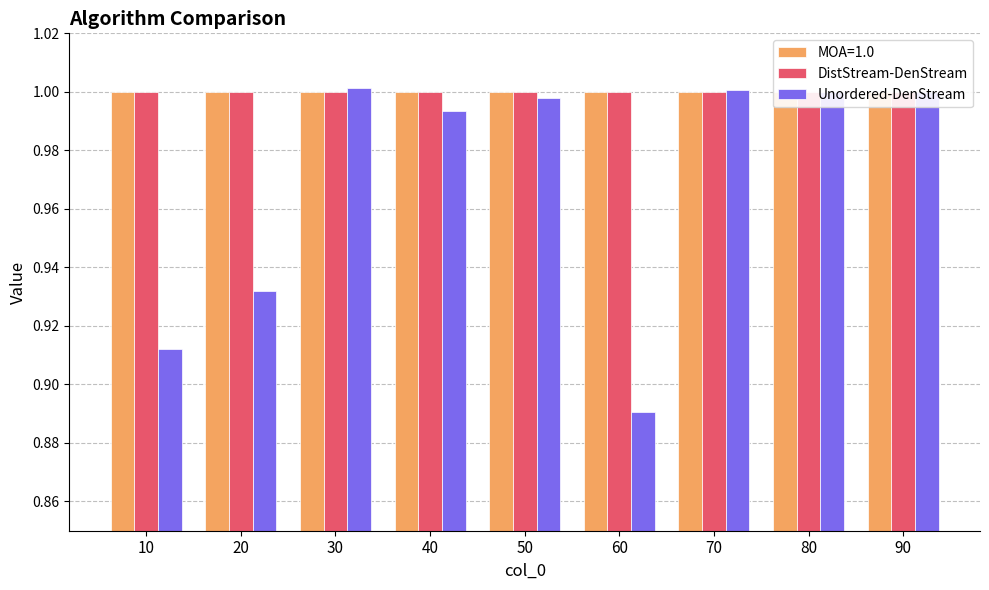

The value of Unordered-DenStream at 20 is 0.9. True or false?

True